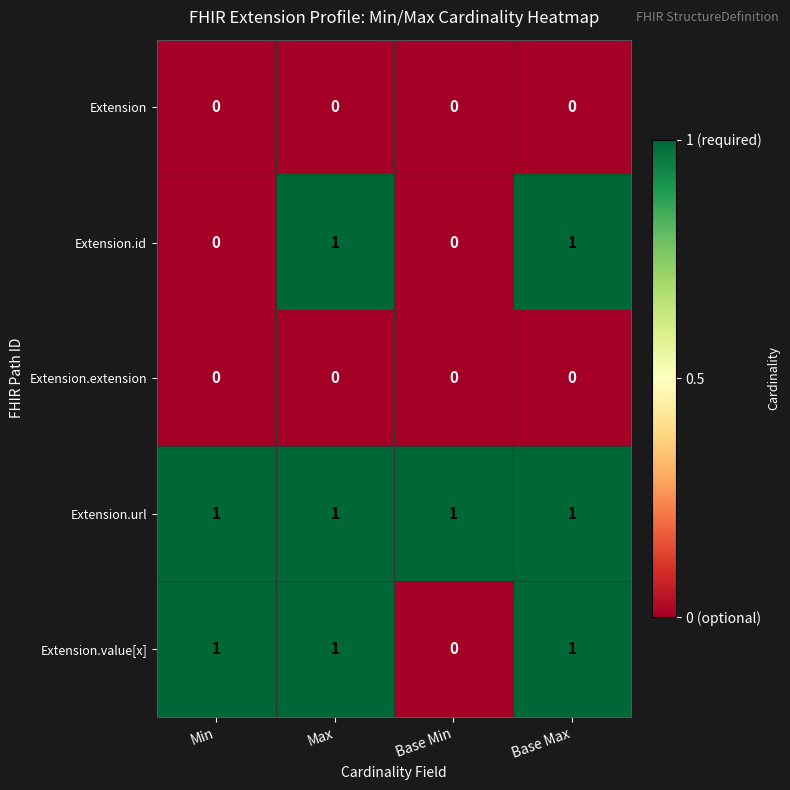

How many categories are shown in the chart?

4